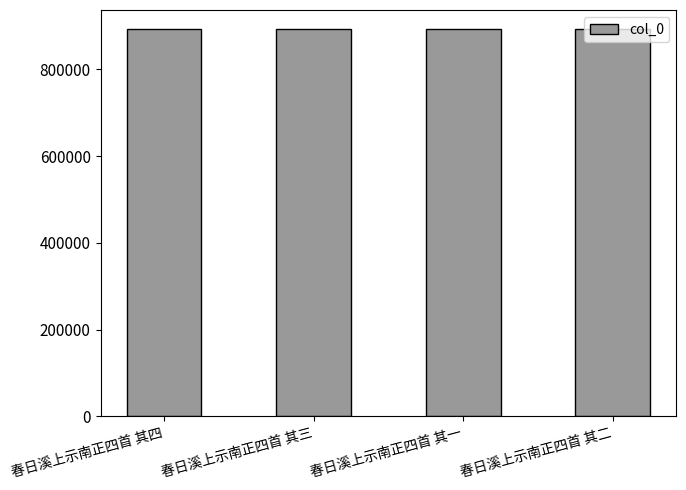

True or false: the data shows 1462947 at 春日溪上示南正四首 其一.

False